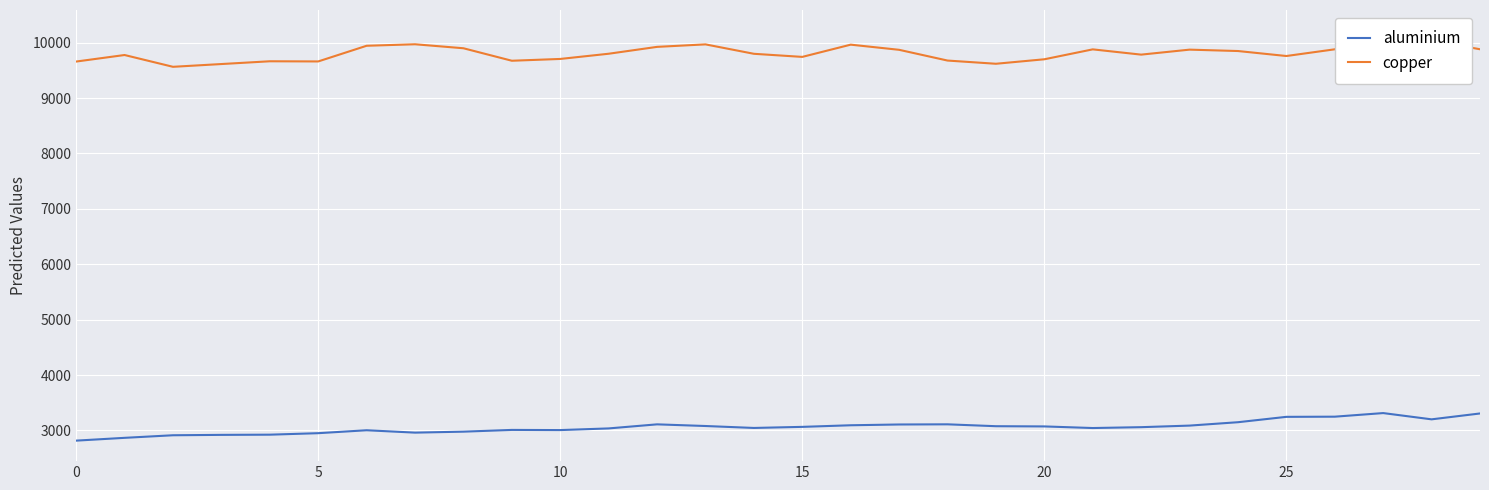

Reading left to right, what are all the values shown in this chart?

aluminium: 2815.5	2866.0	2912.5	2919.5	2923.0	2950.0	3003.0	2960.0	2977.5	3009.0	3006.0	3036.0	3109.5	3079.5	3044.5	3064.0	3093.0	3107.0	3110.0	3076.0	3072.0	3043.0	3058.5	3087.0	3148.0	3245.0	3248.0	3313.0	3200.0	3306.0
copper: 9660.0	9778.0	9565.0	9615.0	9665.0	9662.0	9945.0	9972.0	9900.0	9674.5	9707.0	9801.0	9925.0	9970.0	9800.0	9744.0	9965.0	9872.0	9678.0	9620.0	9701.0	9880.0	9785.0	9875.0	9850.0	9760.0	9881.0	10220.5	10040.0	9882.0